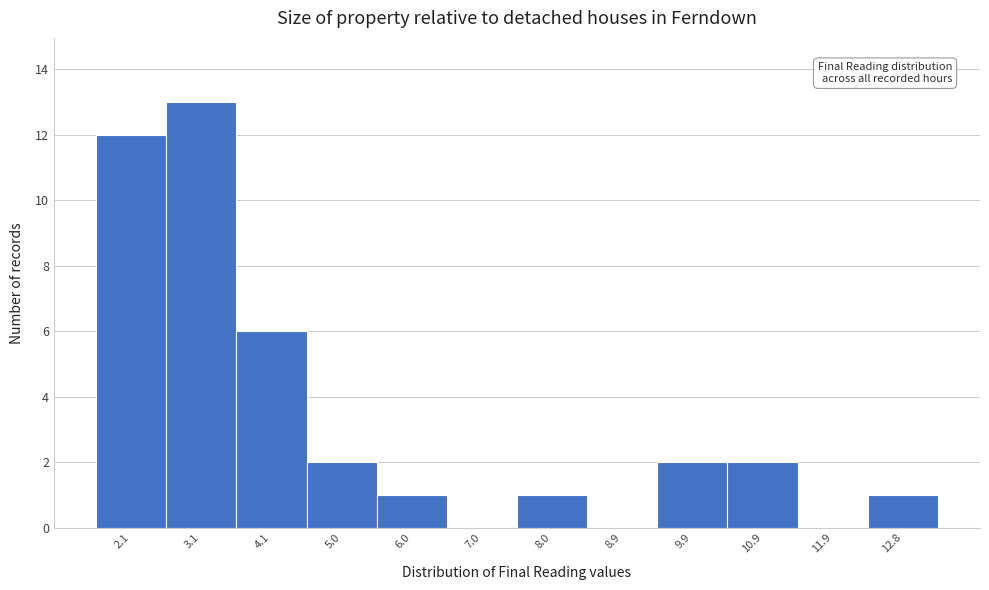

Reading right to left, extract all data points from this chart.

12.8=1	11.9=0	10.9=2	9.9=2	8.9=0	8.0=1	7.0=0	6.0=1	5.0=2	4.1=6	3.1=13	2.1=12